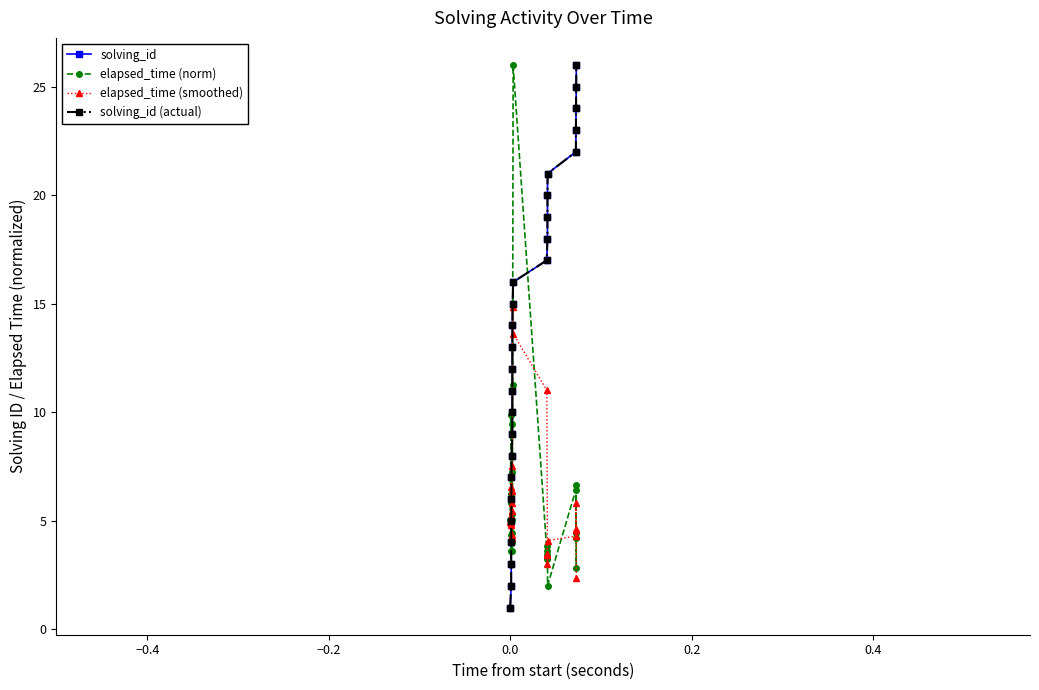

True or false: elapsed_time (smoothed) has more than 0 points higher than both neighbors.

True